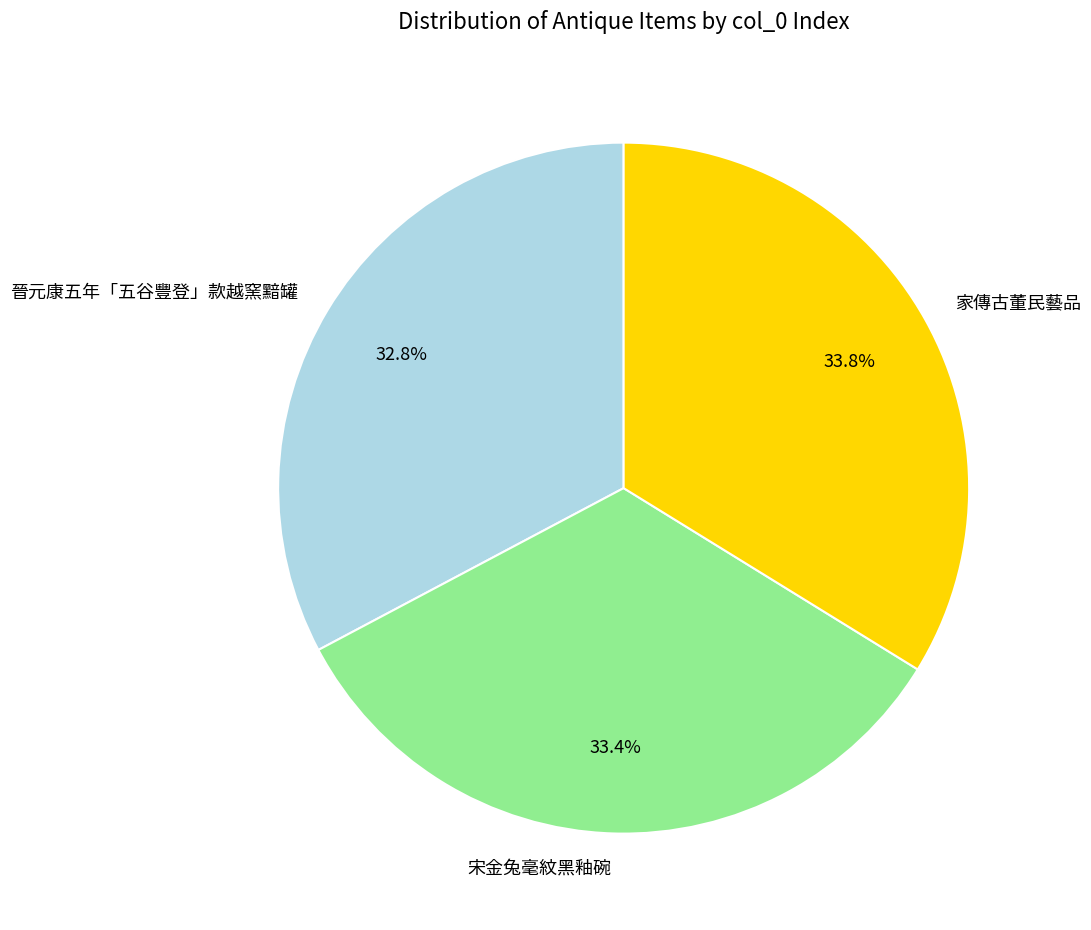

To the nearest percent, what portion does 家傳古董民藝品 represent?

34%